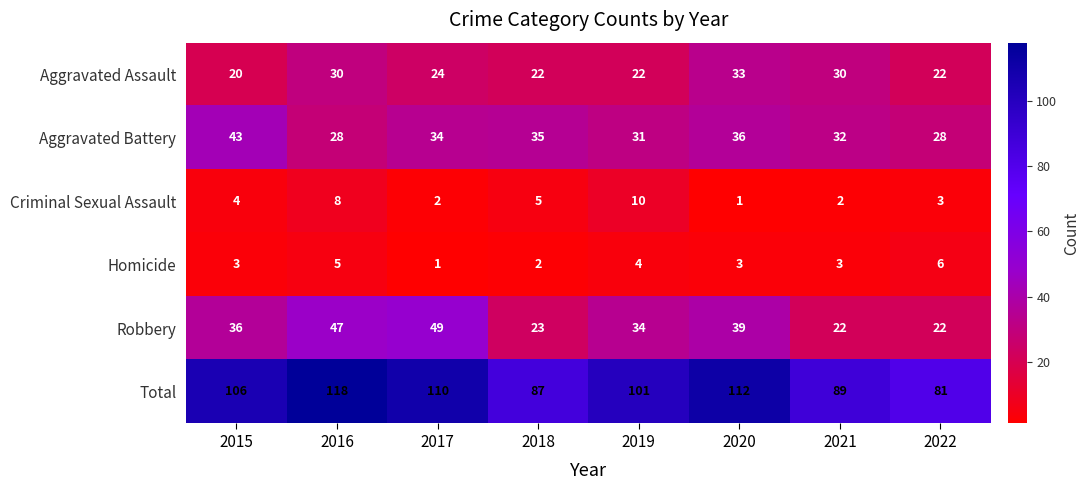

How many values in the Robbery series are below 36?

4